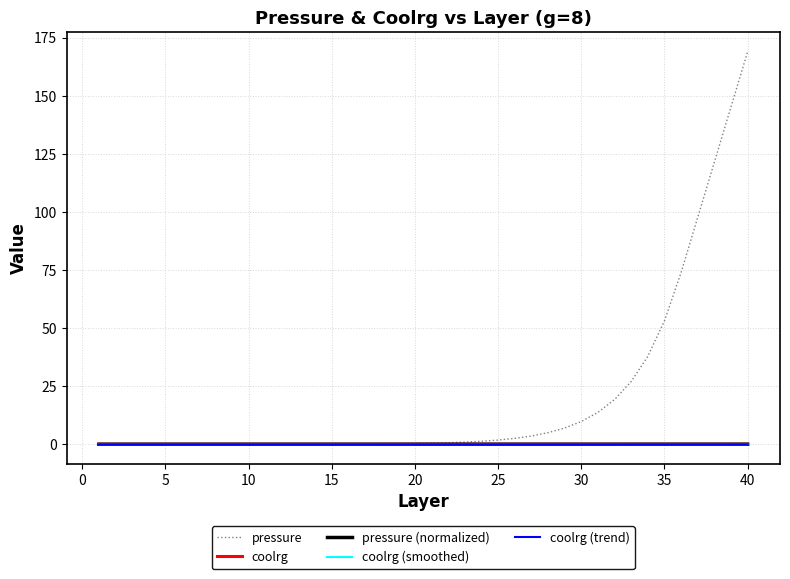

Which series has the widest spread of values?

pressure